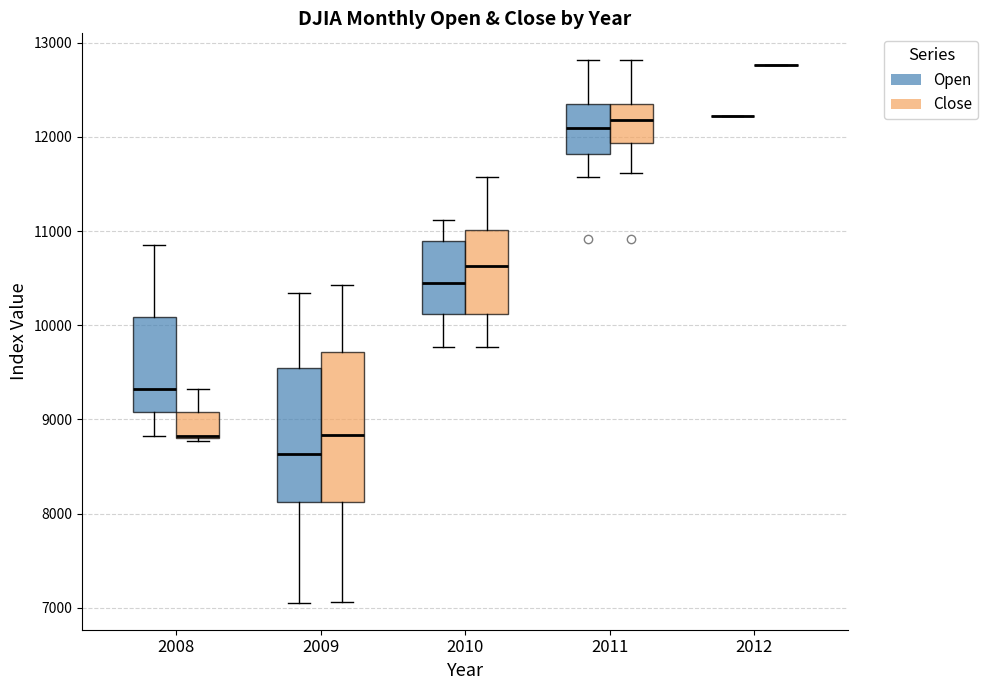

Reading left to right, transcribe this box plot: for each box, give where its median line is, the range the box spans, and where its two whiskers end, as read against the y-axis. The values are not printed on the chart, so give them approximately, as read against the axis.

2008 (Open): median 9300, box 9100 to 10100, whiskers 8800 to 10800
2008 (Close): median 8800, box 8800 to 9100, whiskers 8800 to 9300
2009 (Open): median 8600, box 8100 to 9500, whiskers 7100 to 10300
2009 (Close): median 8800, box 8100 to 9700, whiskers 7100 to 10400
2010 (Open): median 10400, box 10100 to 10900, whiskers 9800 to 11100
2010 (Close): median 10600, box 10100 to 11000, whiskers 9800 to 11600
2011 (Open): median 12100, box 11800 to 12300, whiskers 11600 to 12800
2011 (Close): median 12200, box 11900 to 12300, whiskers 11600 to 12800
2012 (Open): box collapsed to a line at 12200, whiskers 12200 to 12200
2012 (Close): box collapsed to a line at 12800, whiskers 12800 to 12800